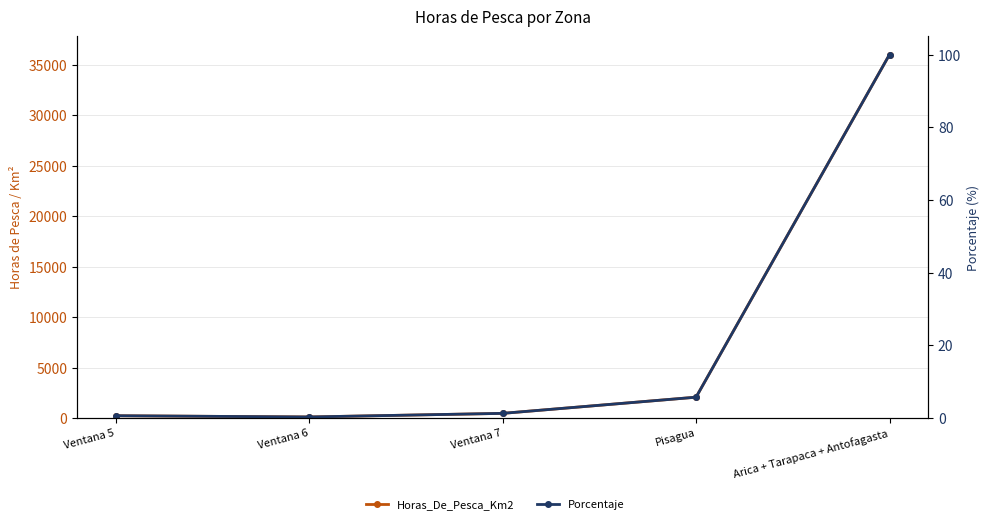

The Horas_De_Pesca_Km2 series shows 36033.0 at Arica + Tarapaca + Antofagasta. True or false?

True